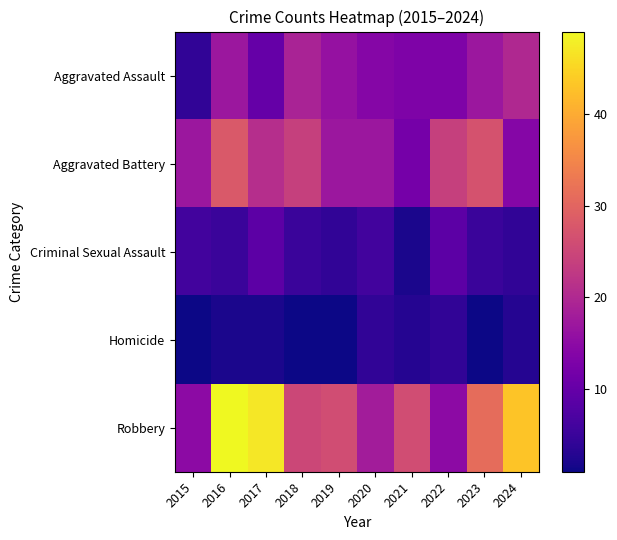

Between 2019 and 2017, which is larger?

2019